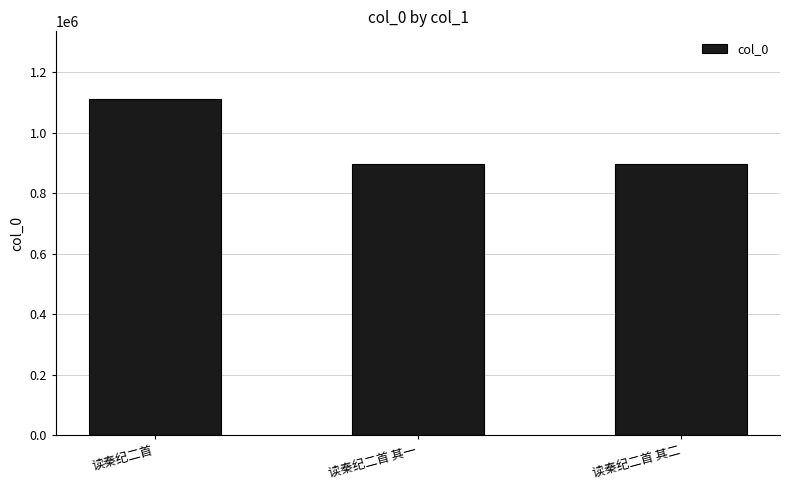

What is the difference between the values at 读秦纪二首 and 读秦纪二首 其一?

216238